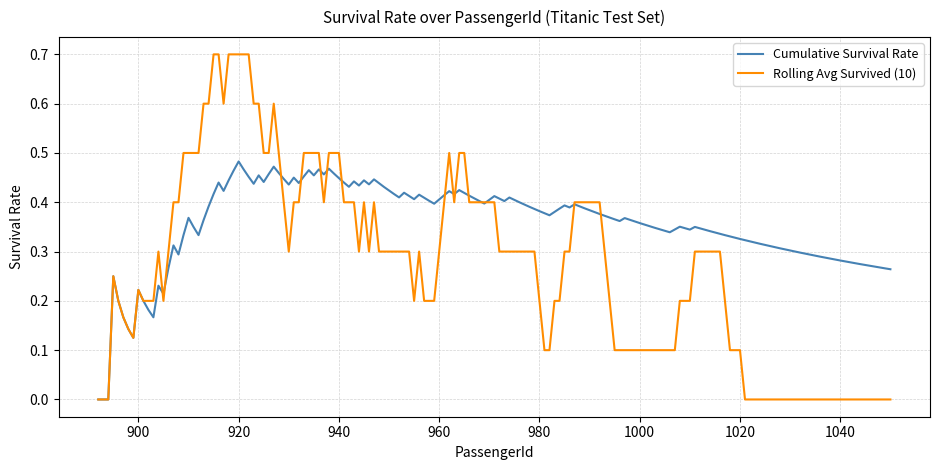

Which series has the largest total across all categories?

Cumulative Survival Rate